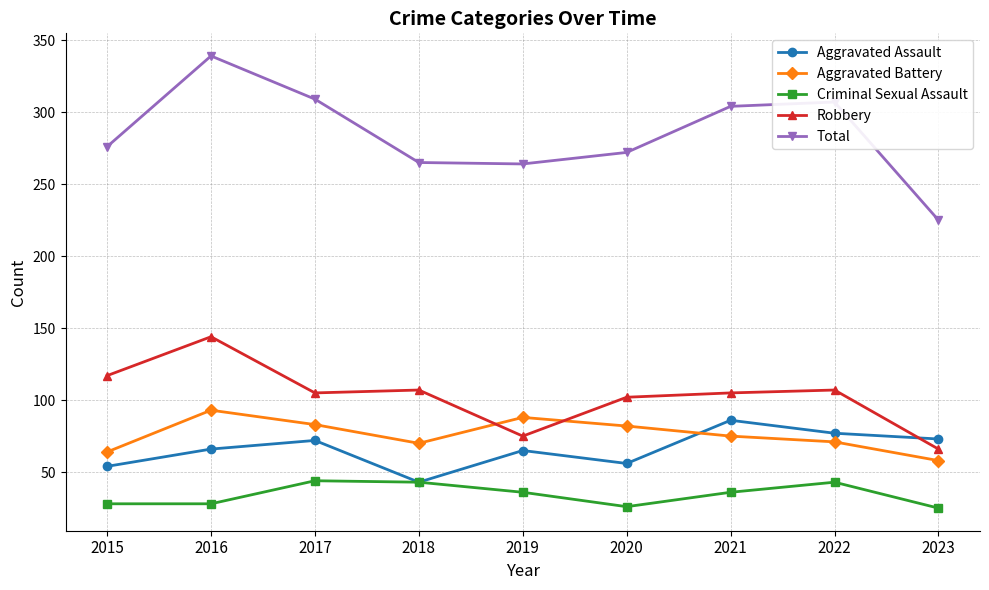

How many intersections are there between Aggravated Assault and Robbery?

1